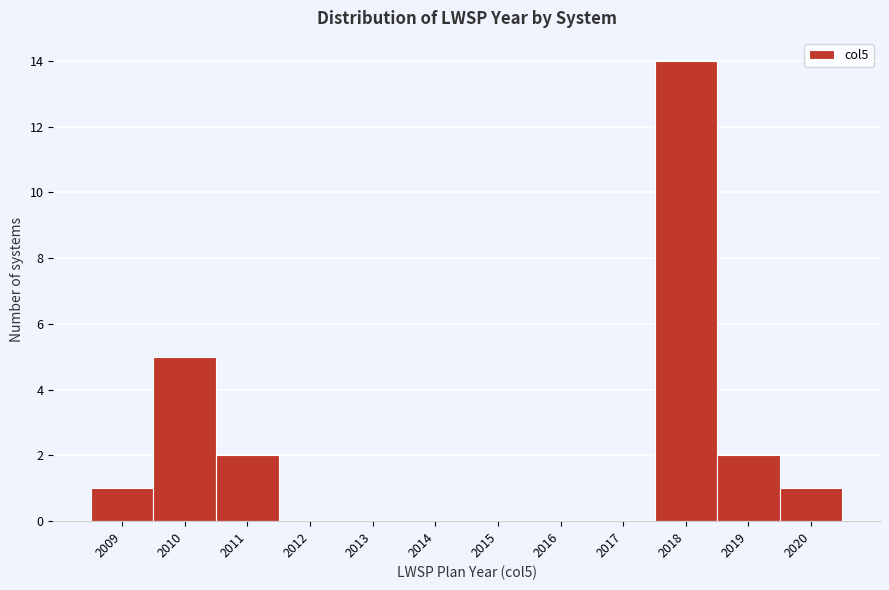

Reading left to right, list every bar in this chart as the range it spans on the x-axis followed by its height. The values are not printed on the chart, so give them approximately, as read against the axis.

2008.5 to 2009.5: 1
2009.5 to 2010.5: 5
2010.5 to 2011.5: 2
2011.5 to 2012.5: 0
2012.5 to 2013.5: 0
2013.5 to 2014.5: 0
2014.5 to 2015.5: 0
2015.5 to 2016.5: 0
2016.5 to 2017.5: 0
2017.5 to 2018.5: 14
2018.5 to 2019.5: 2
2019.5 to 2020.5: 1